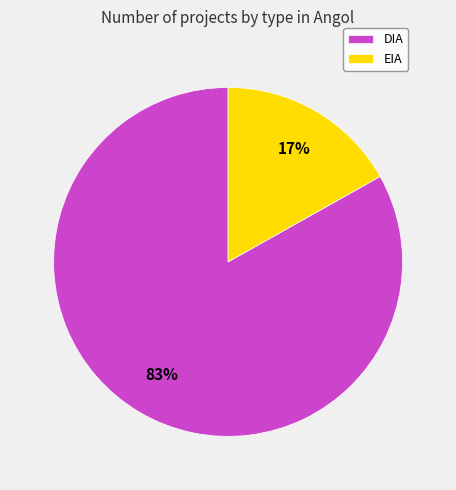

How many segments does this pie chart have?

2